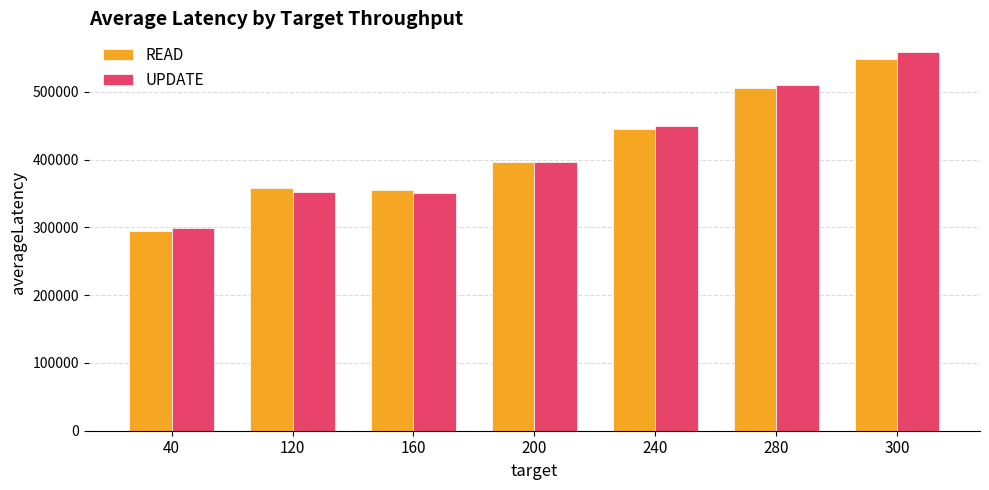

What is the sum of all UPDATE values?

2916112.3